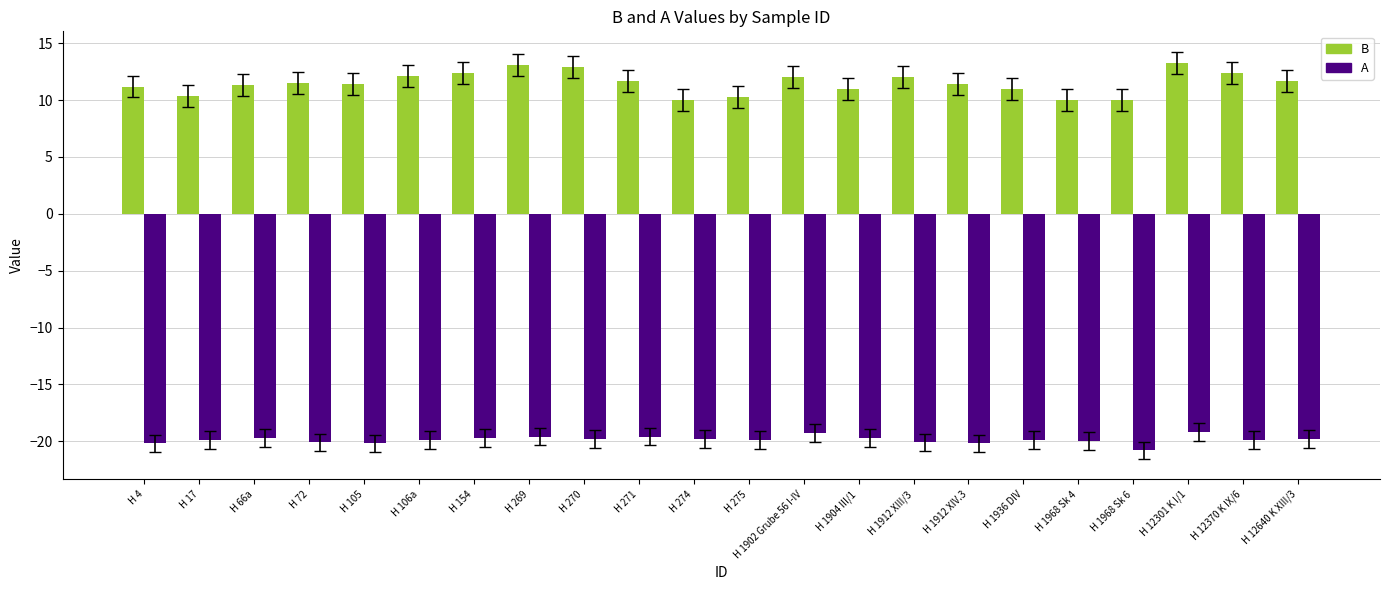

What is the label of the 10th bar from the left?

H 271